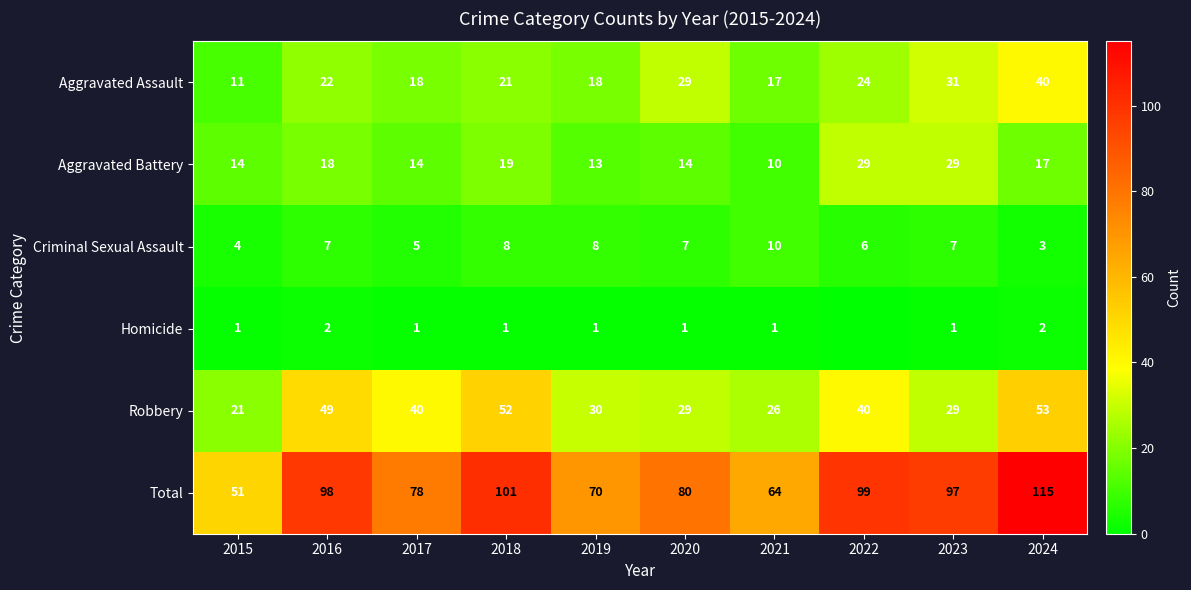

At how many categories does at least one series exceed 96?

5